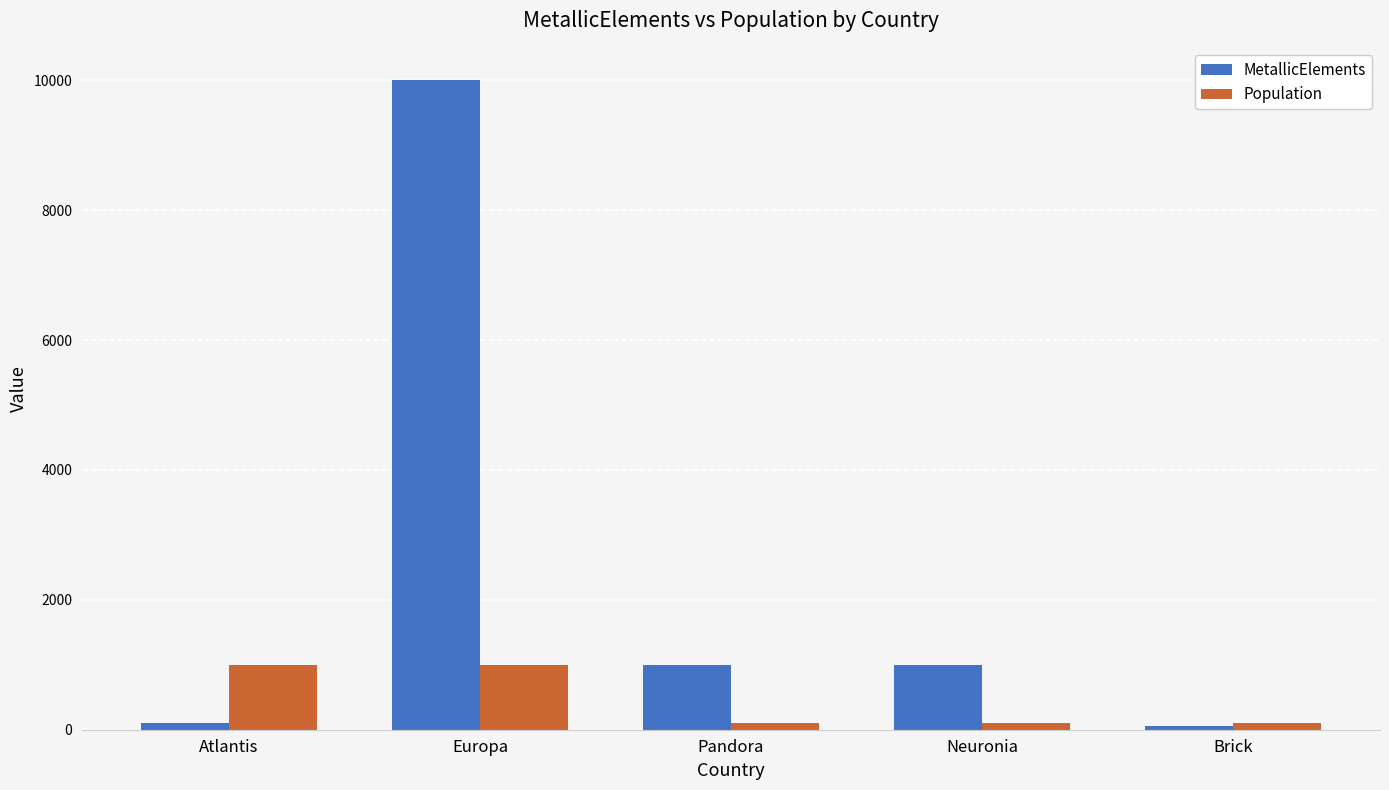

What is the spread (max minus min) of values at Neuronia?

900